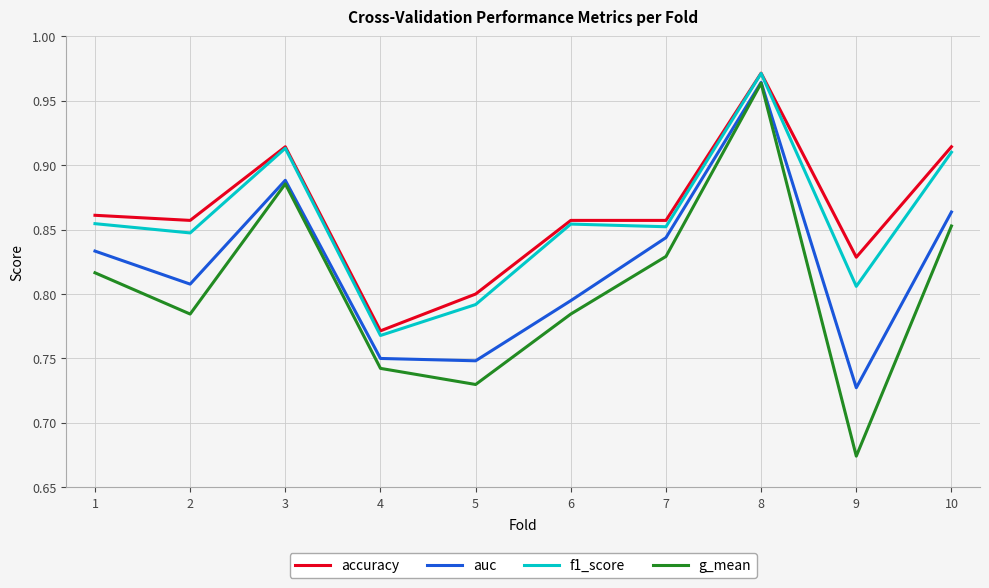

Count the number of data series in this chart.

4